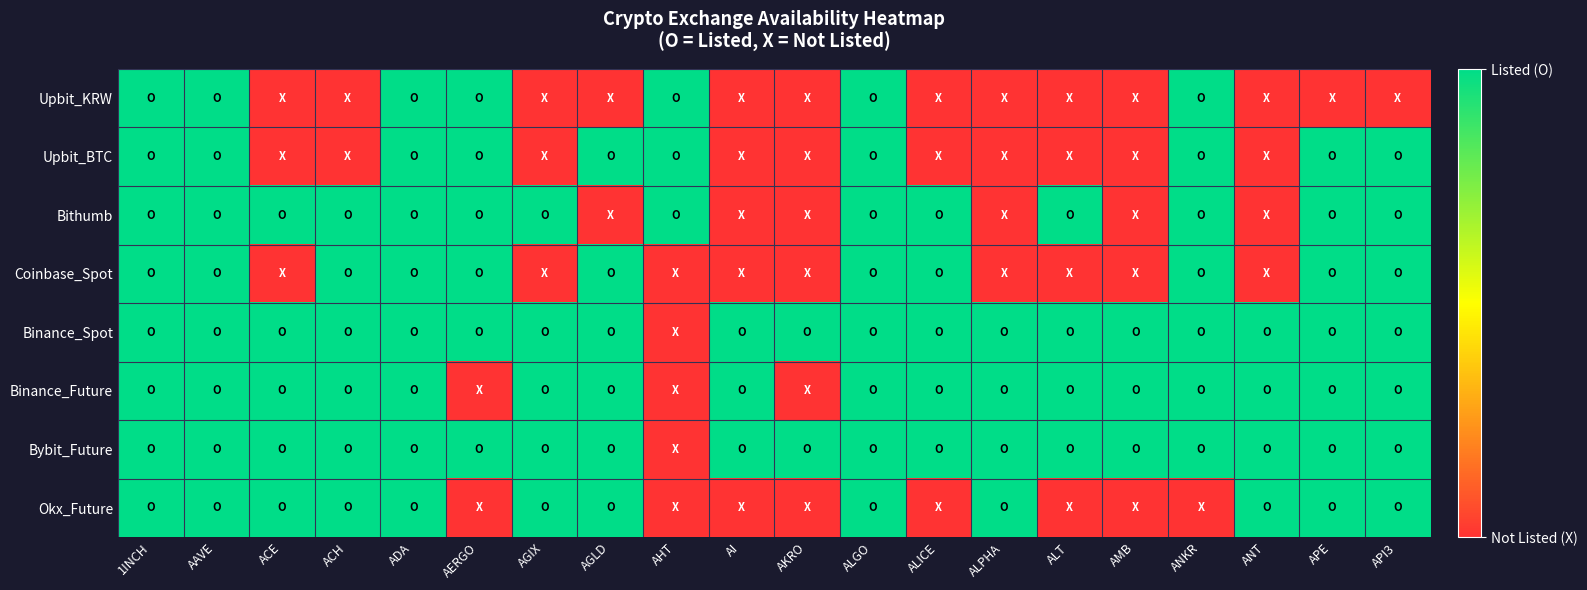

Which label corresponds to the smallest value in the chart?

ACE